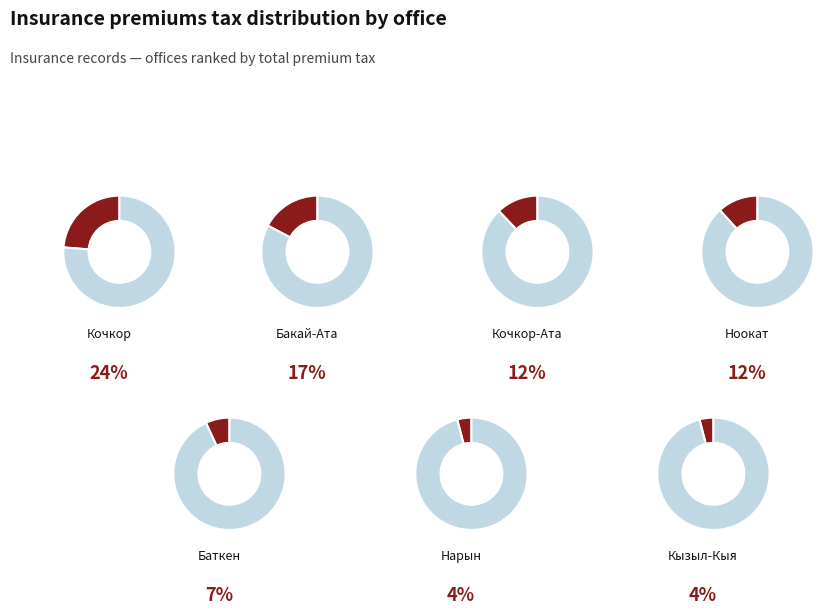

Between 15 and 15, which is larger?

15